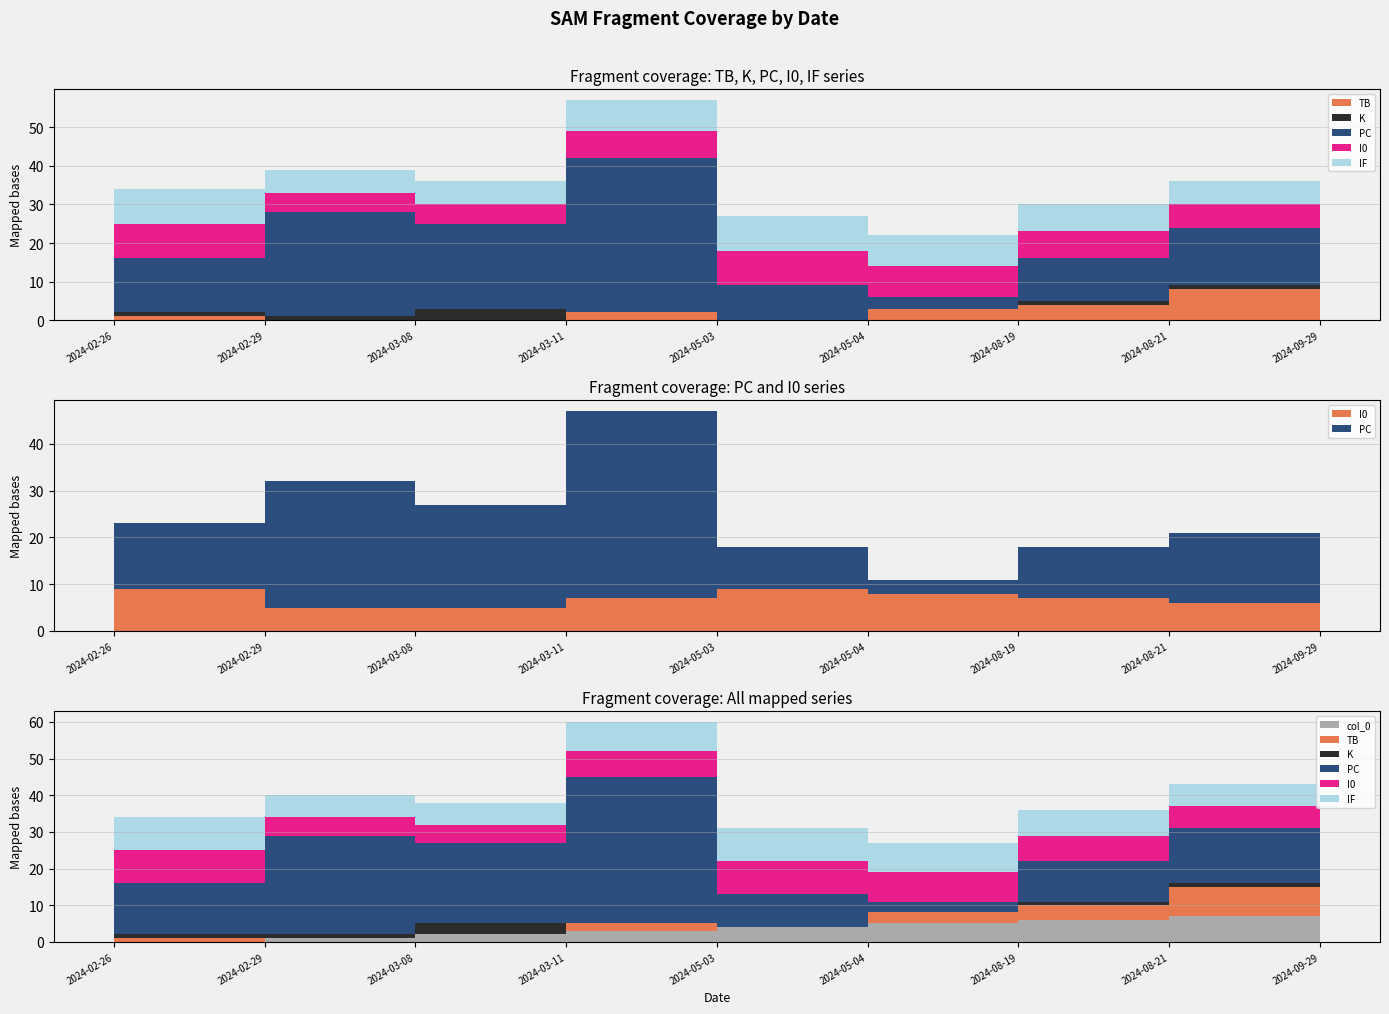

Reading left to right, transcribe all the data shown in this chart.

PC: 14	27	22	40	9	3	11	15	30
I0: 9	5	5	7	9	8	7	6	4
IF: 9	6	6	8	9	8	7	6	4
K: 1	1	3	0	0	0	1	1	2
TB: 1	0	0	2	0	3	4	8	1
col_0: 0	1	2	3	4	5	6	7	8